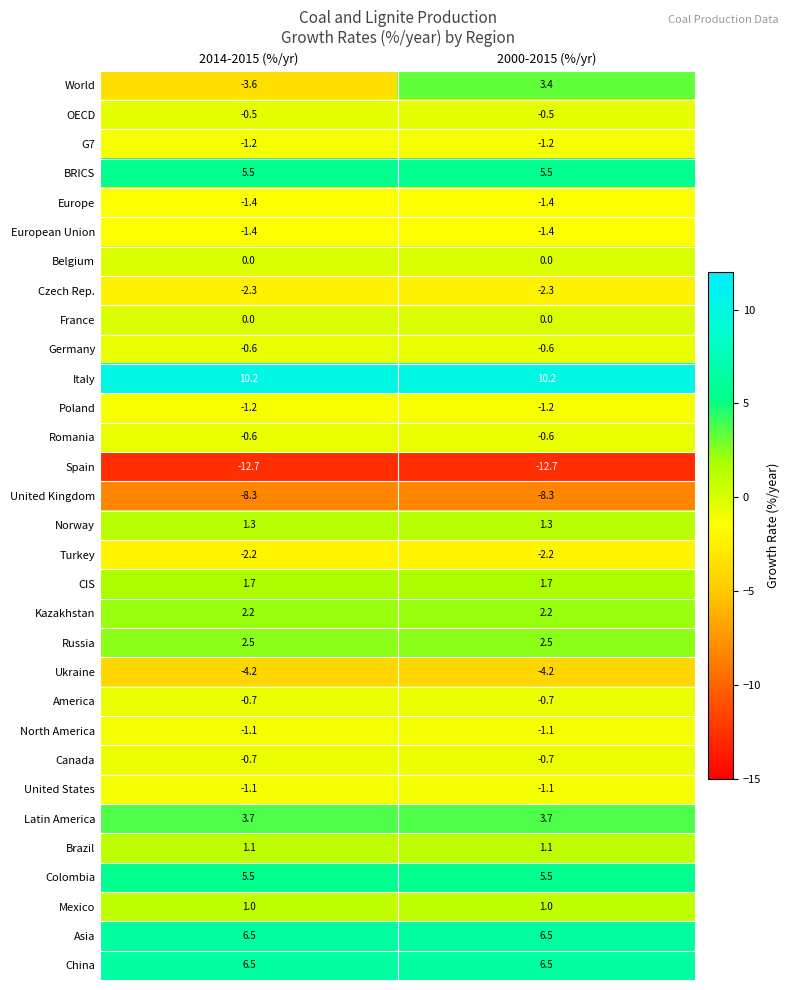

What is the lowest value of the United States series?

-1.1